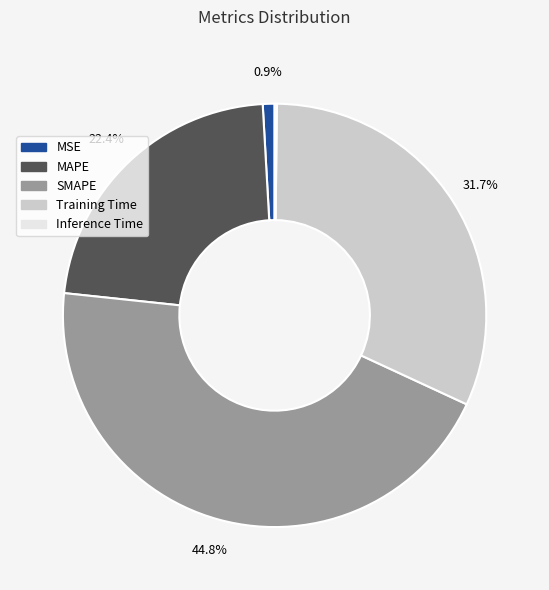

What is the largest slice in the pie chart?

SMAPE